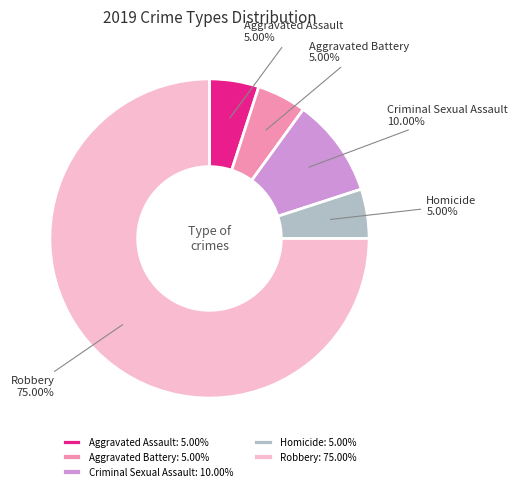

To the nearest percent, what is the difference between the largest and smallest slice percentages?

70%